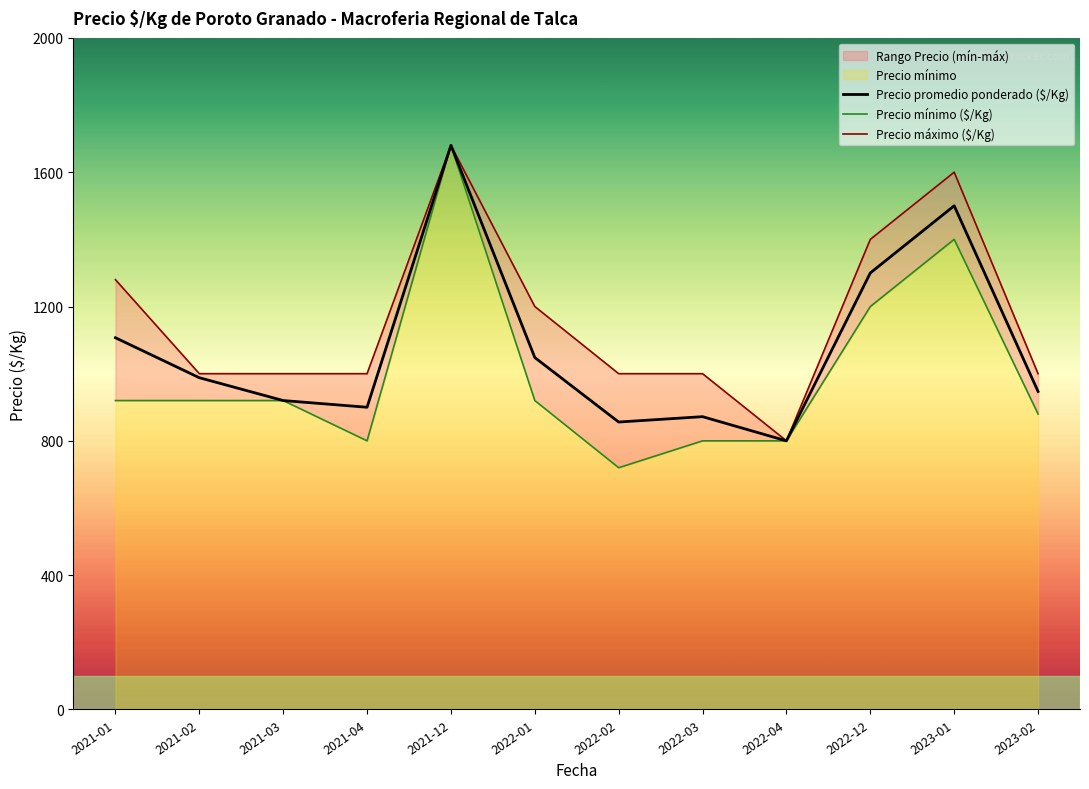

What is the label of the 7th point from the left?

2022-02